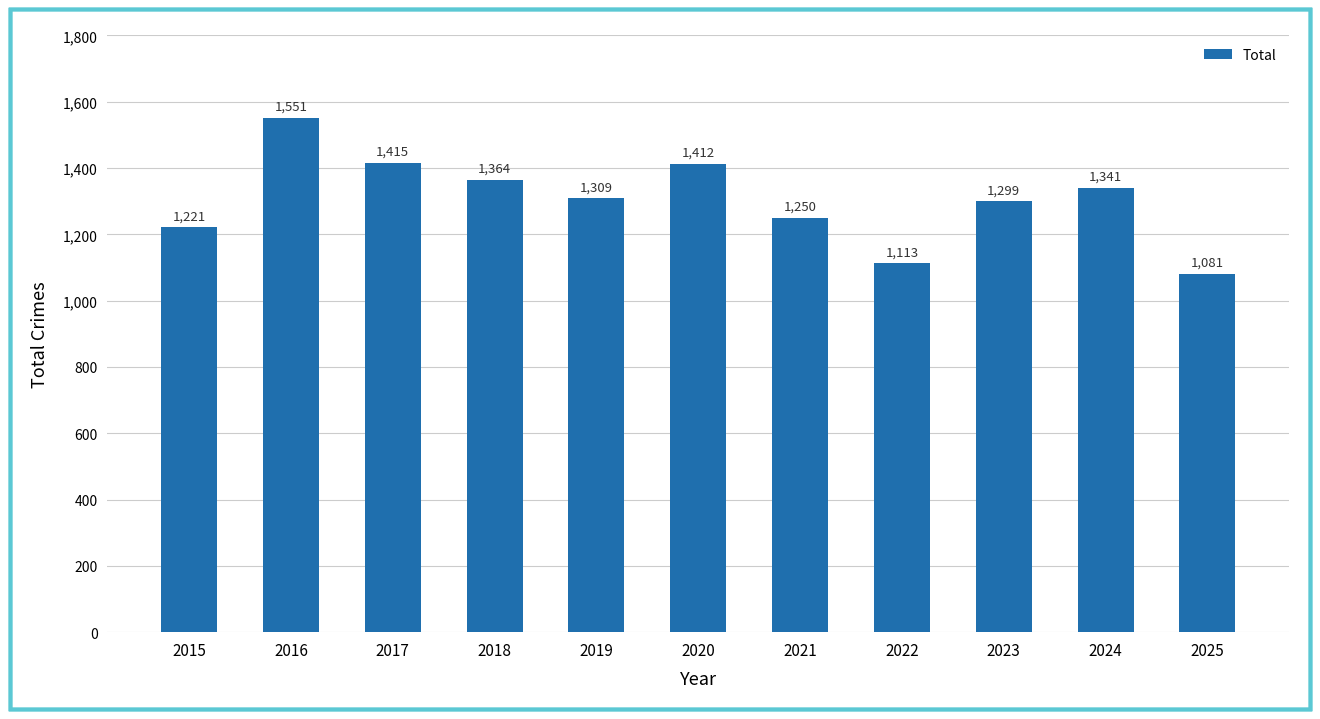

Reading right to left, extract all data points from this chart.

1081	1341	1299	1113	1250	1412	1309	1364	1415	1551	1221